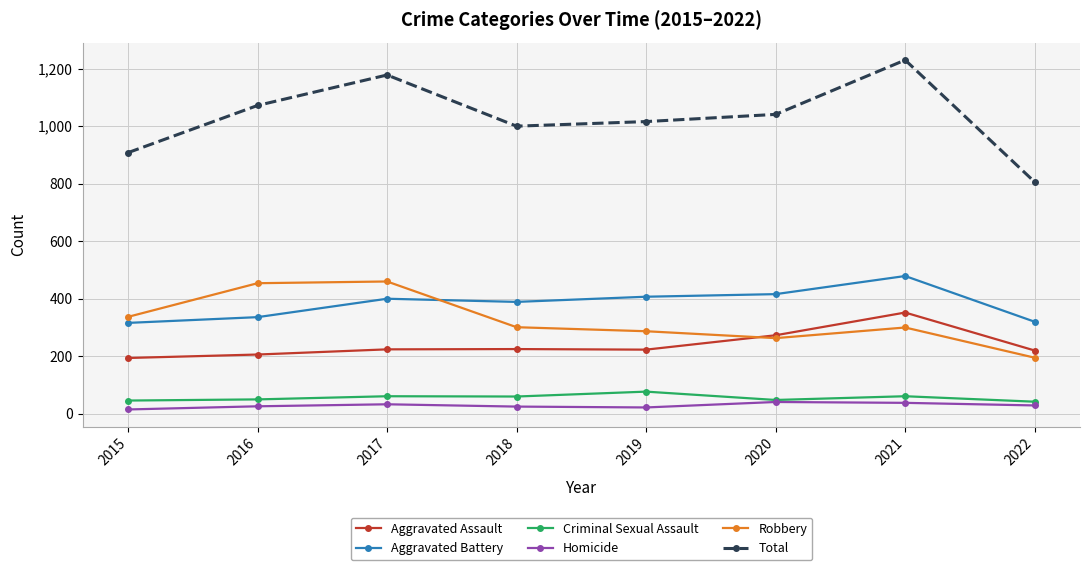

What is the maximum value for Robbery?

460